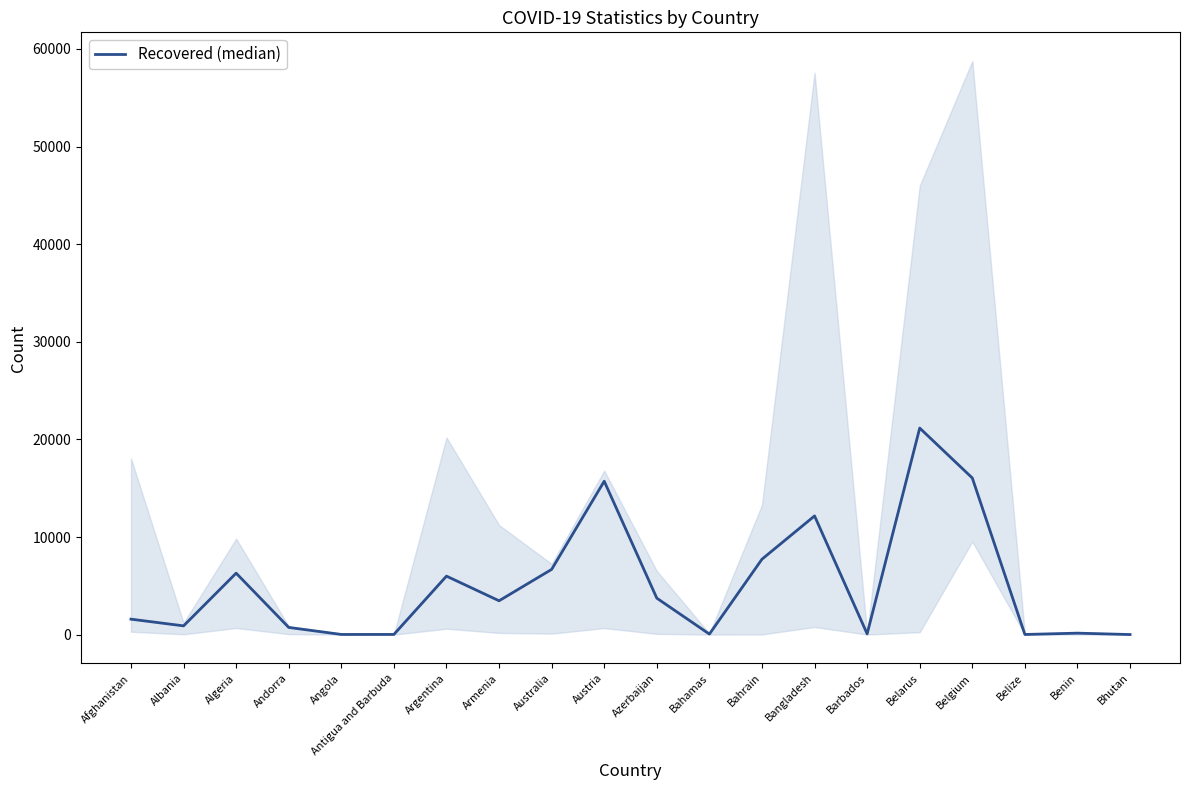

What position from the right is Bahrain?

8